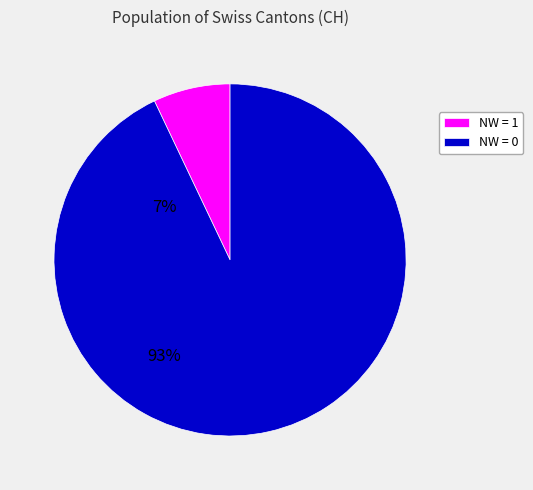

Approximately how many times larger is the value at NW = 0 compared to NW = 1?

13.1